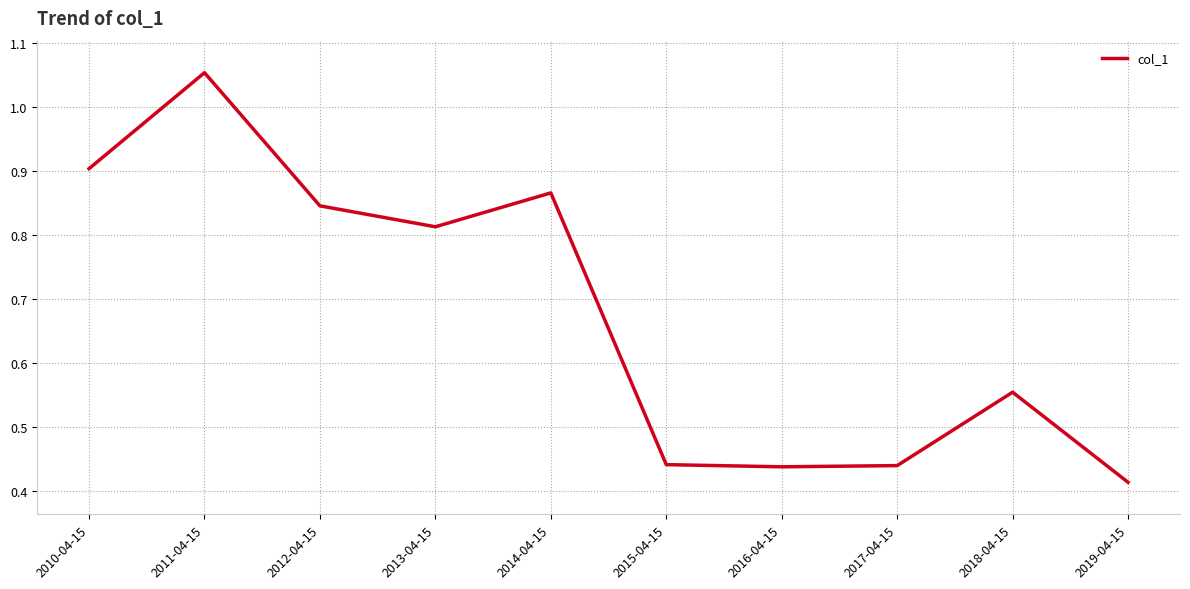

What position from the right is 2010-04-15?

10